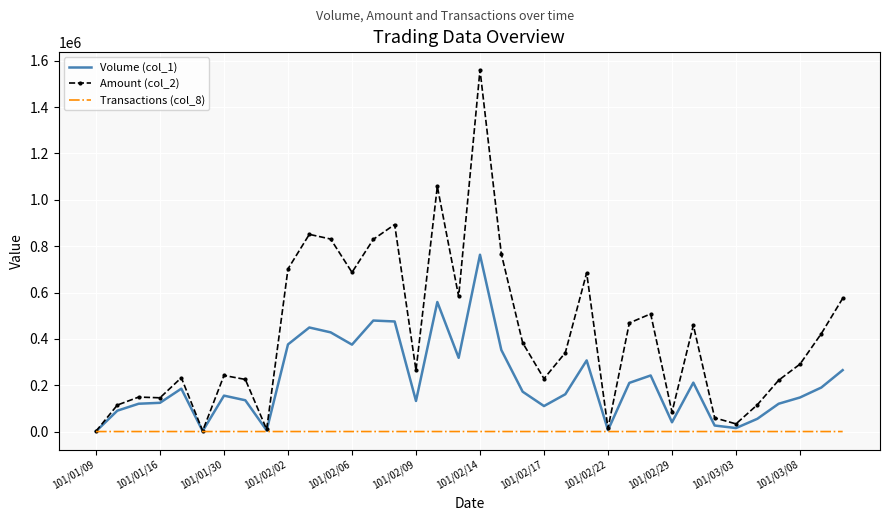

Which series has the largest total across all categories?

Amount (col_2)